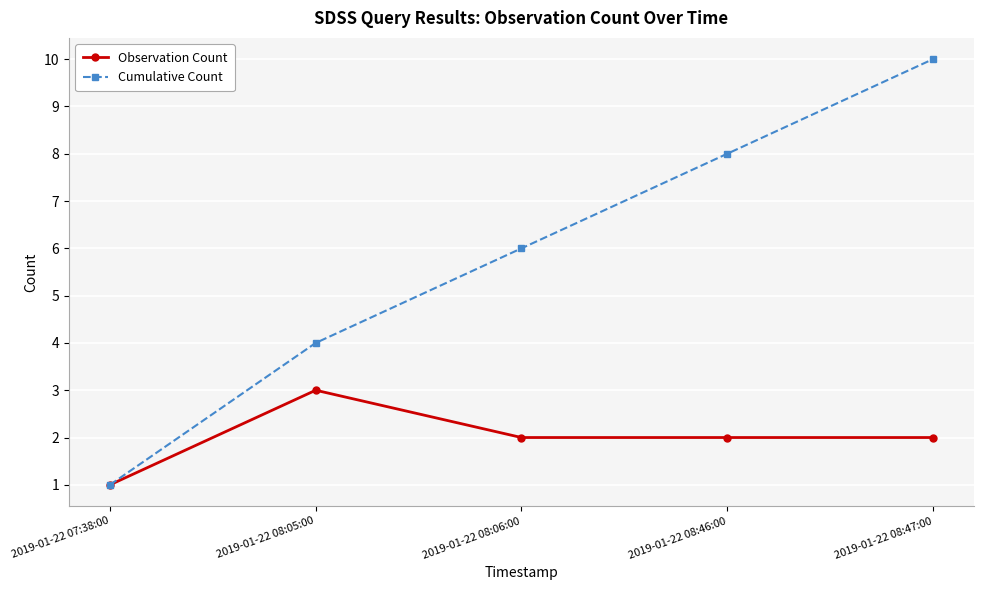

Is the value of Observation Count at 2019-01-22 08:46:00 greater than the value of Cumulative Count at 2019-01-22 07:38:00?

Yes